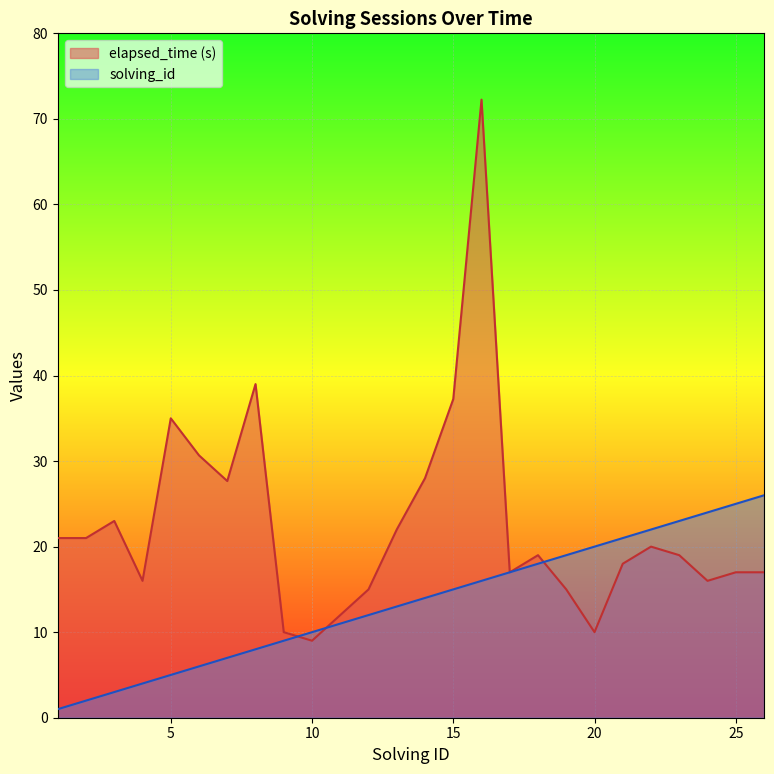

Which series has the largest range (max minus min)?

elapsed_time (s)